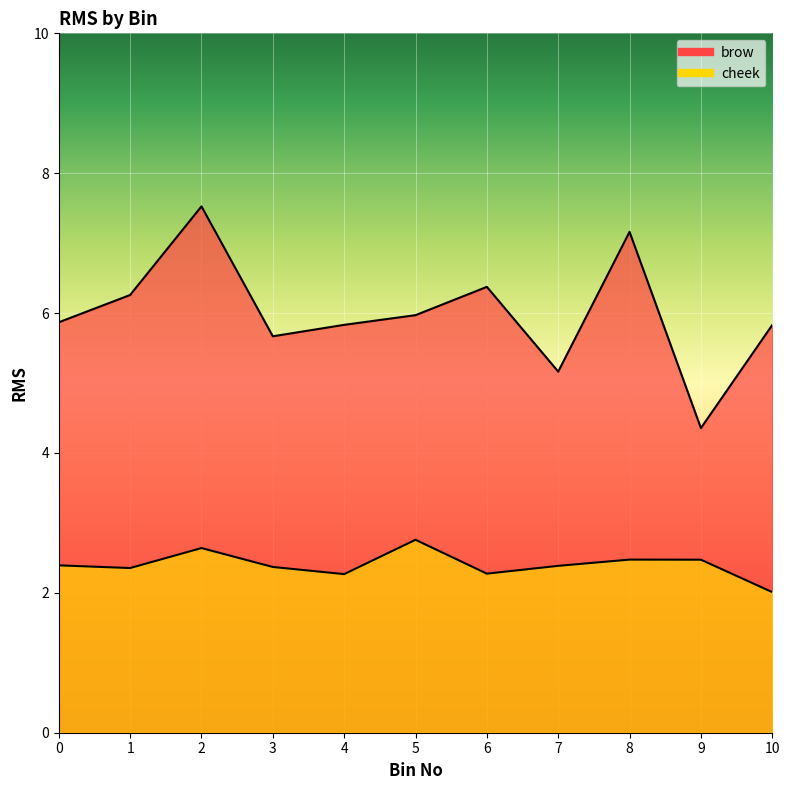

True or false: cheek has more than 0 points higher than both neighbors.

True